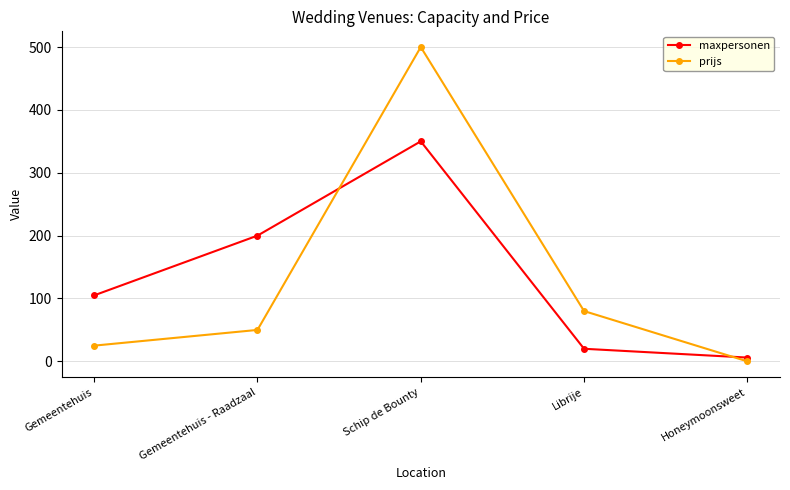

The value of prijs at Librije is 80.0. True or false?

True